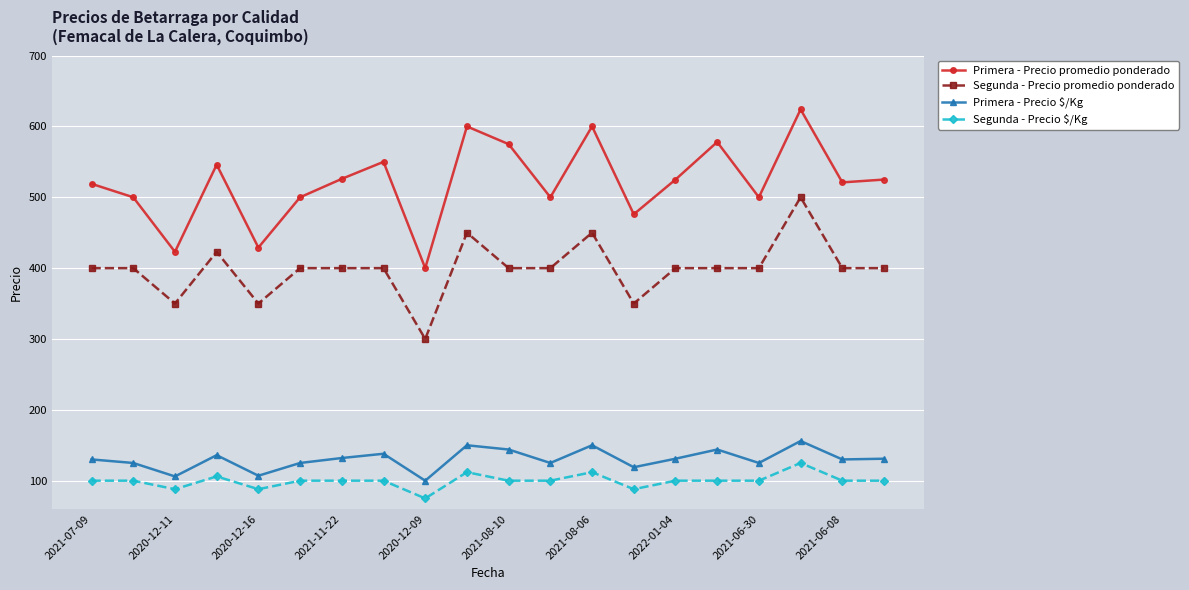

What is the value of the Primera - Precio promedio ponderado point at the 19th from the left?

521